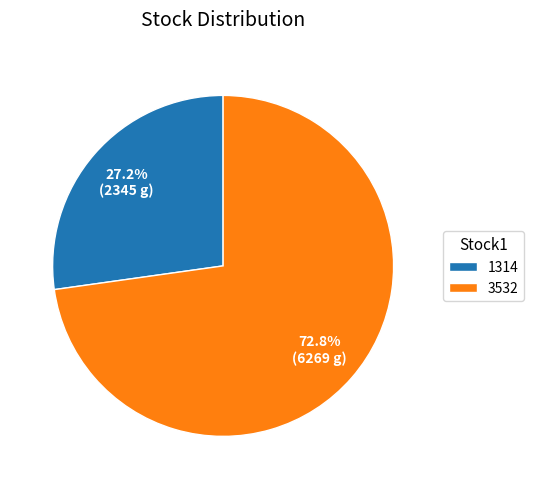

Rank the categories by value from lowest to highest.

1314, 3532